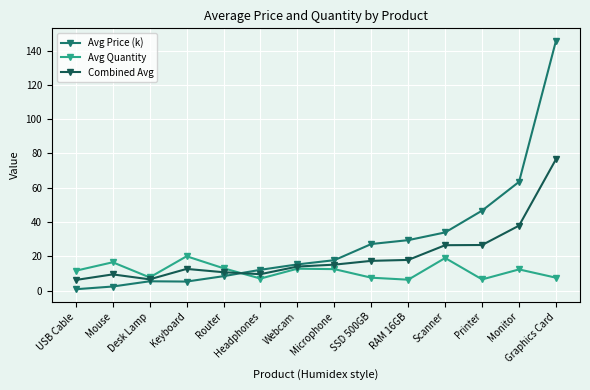

True or false: Avg Price (k) has a value of 7.1 at RAM 16GB.

False